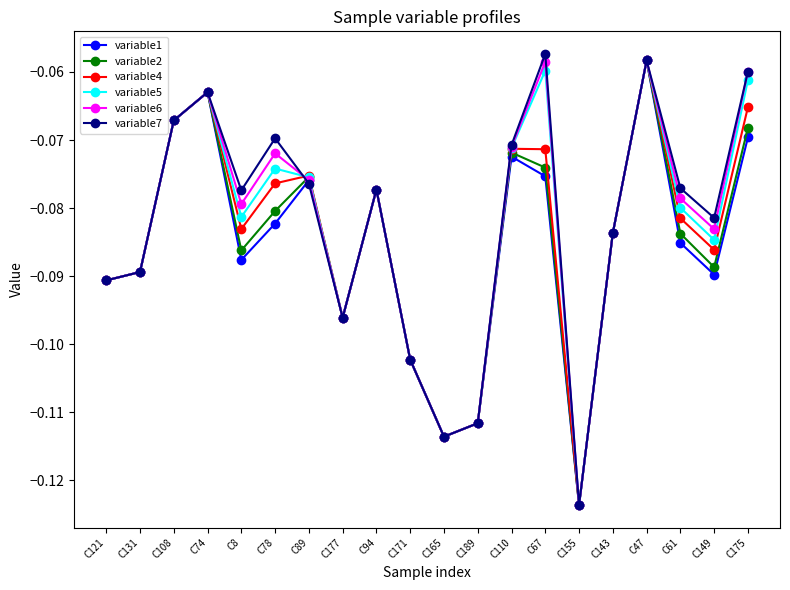

What position from the right is C78?

15